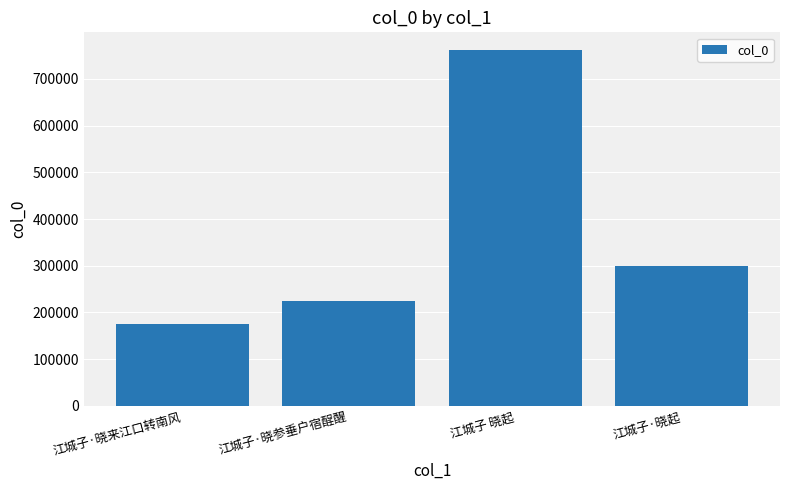

What is the label of the 2nd bar from the right?

江城子 晓起